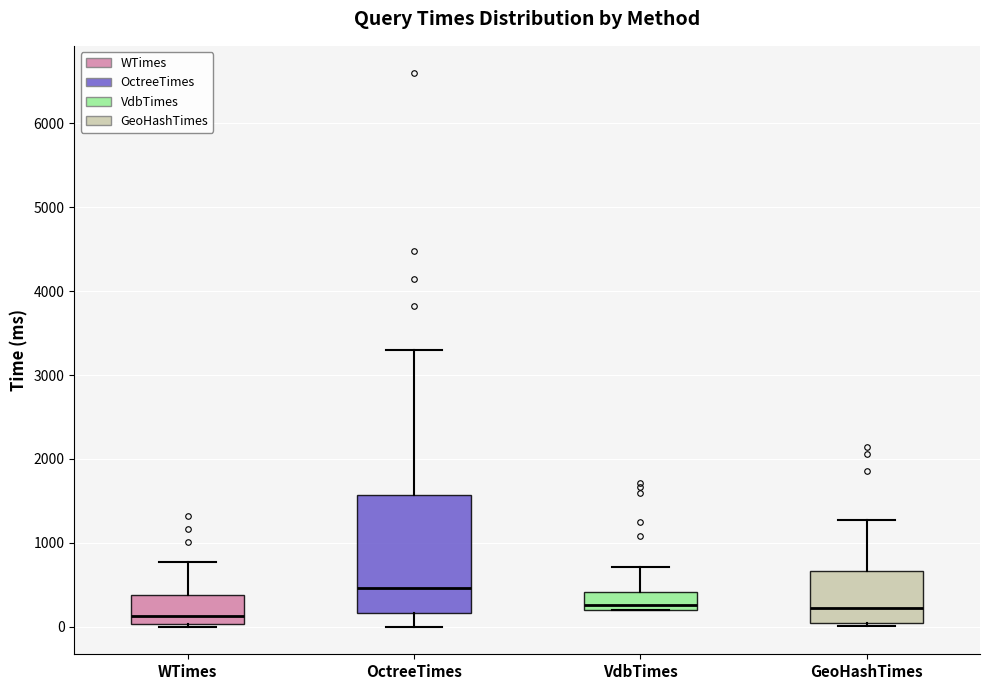

Which box's median line is the highest?

OctreeTimes